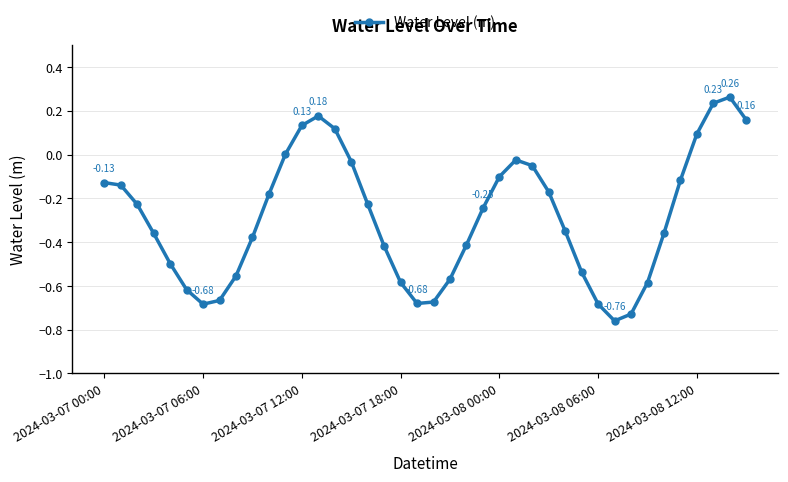

What is the difference between the maximum and second lowest values?

1.0